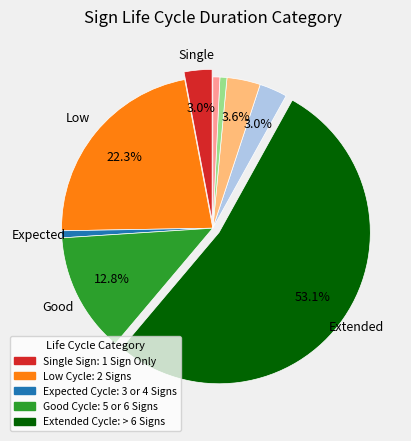

Is there any slice that represents more than half of the pie?

Yes